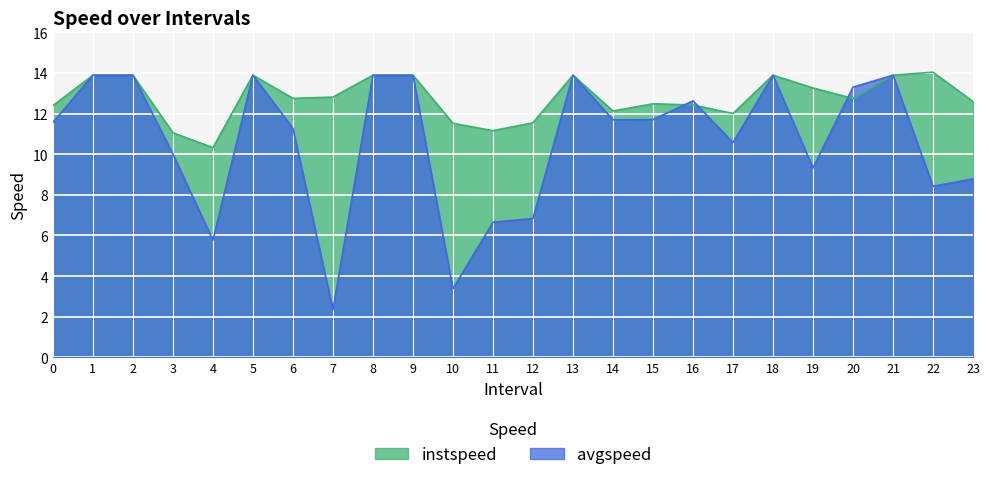

What are all the series names shown in the legend?

instspeed, avgspeed